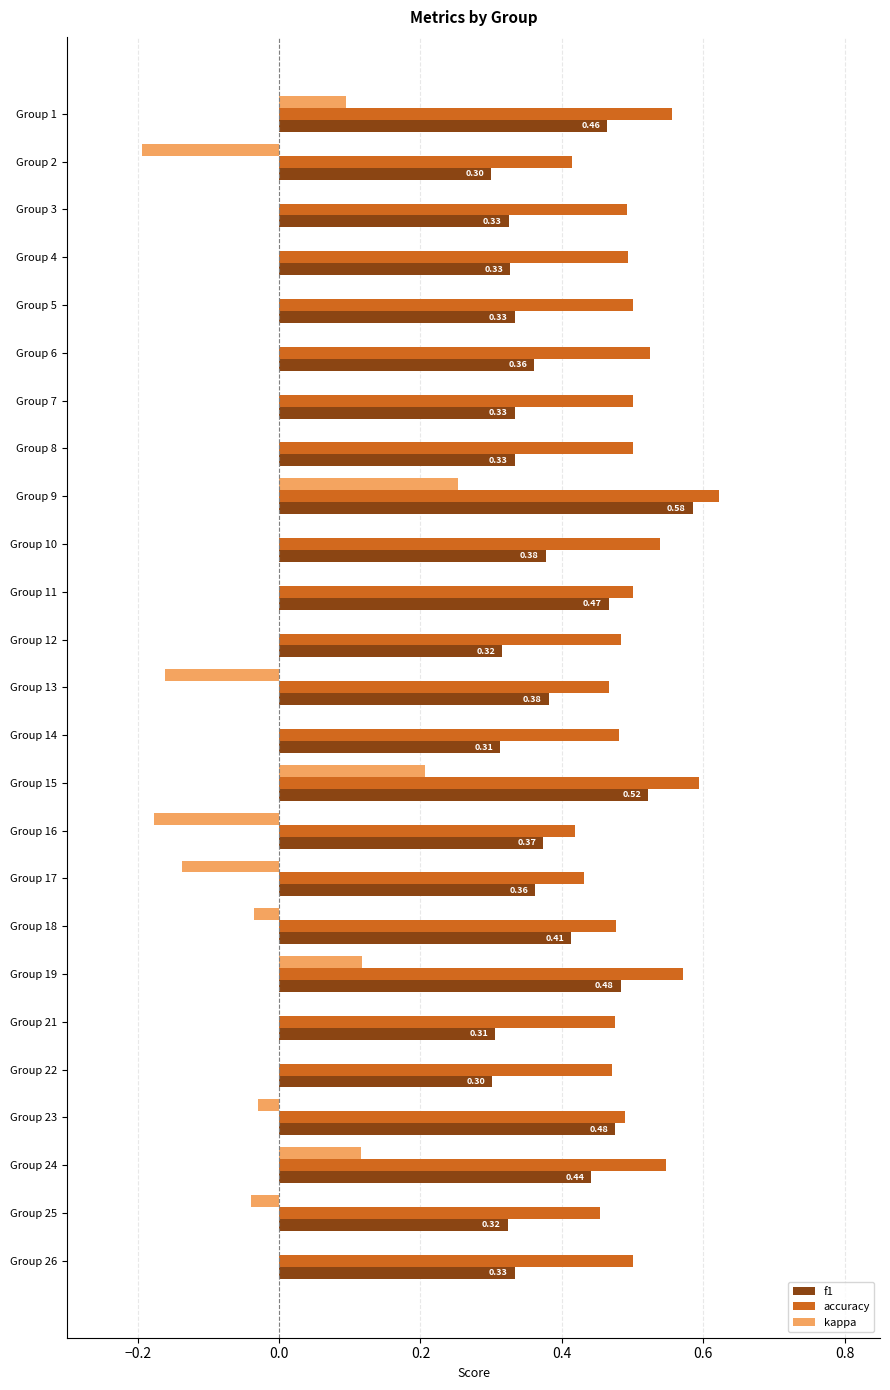

Is the value of accuracy at Group 5 greater than the value of f1 at Group 23?

Yes